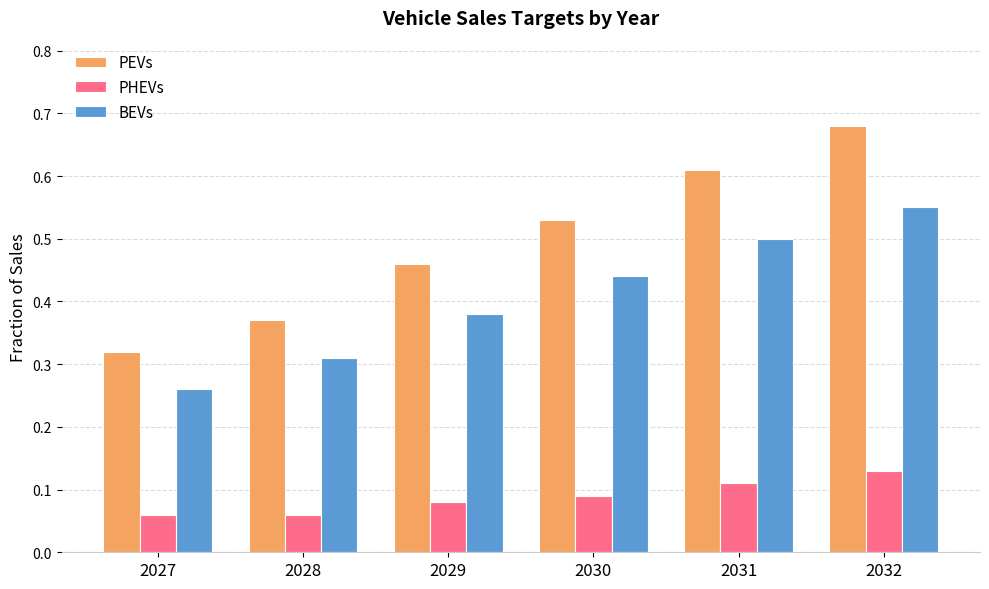

Between 2030 and 2031, which series saw the biggest shift?

PEVs